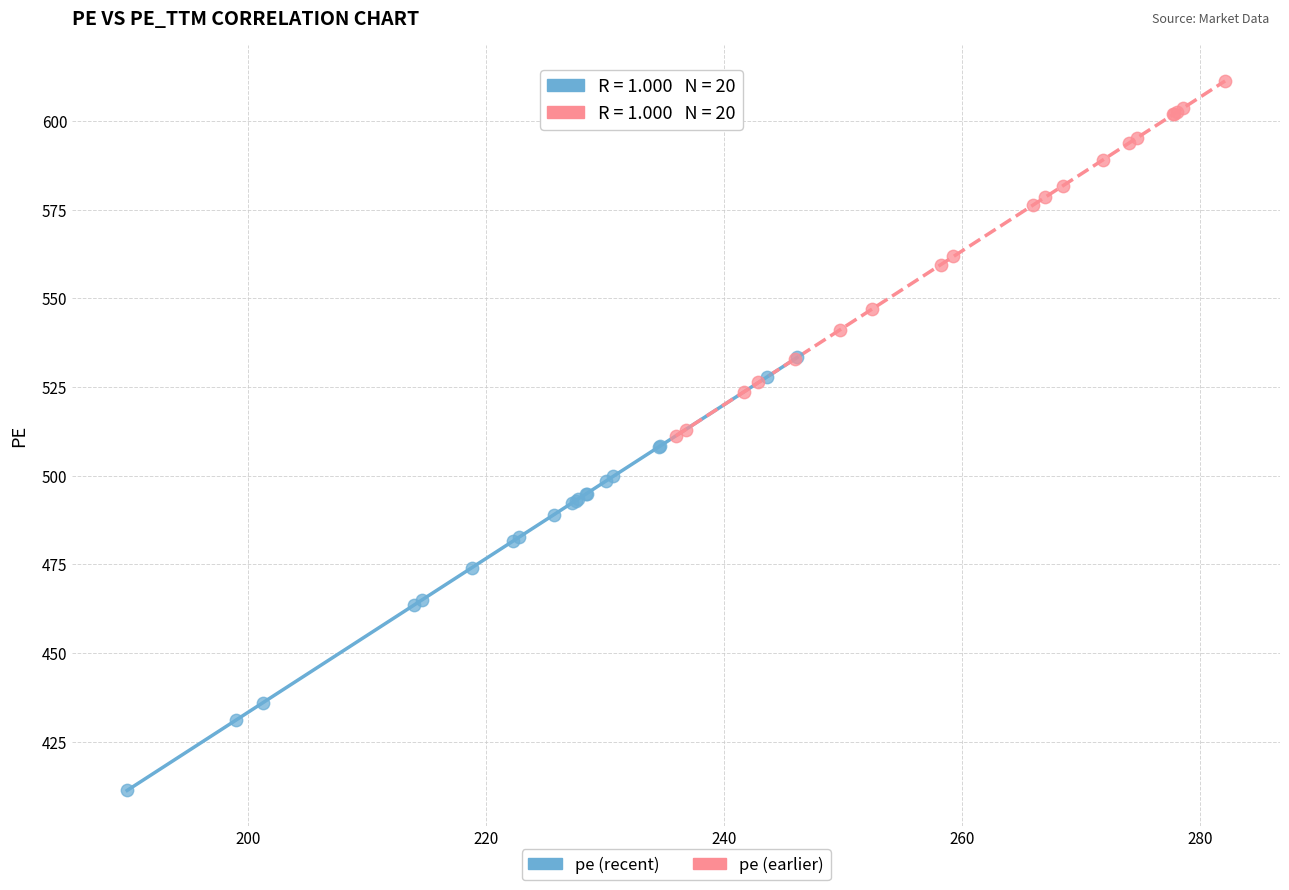

Which series contains the highest Y value?

pe (earlier)